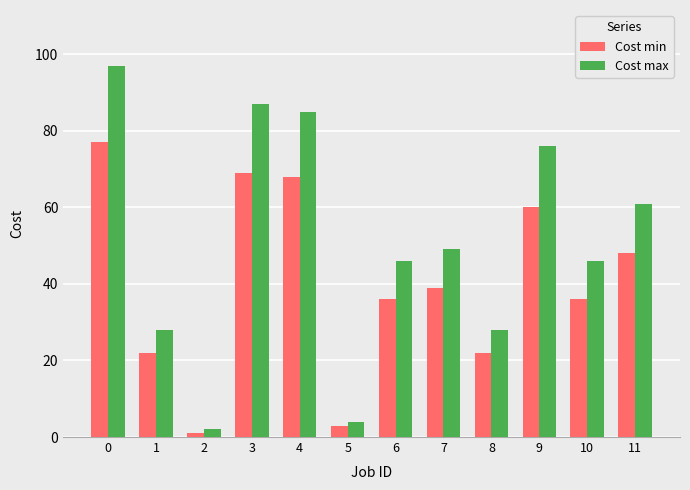

The value of Cost max at 9 is 76. True or false?

True